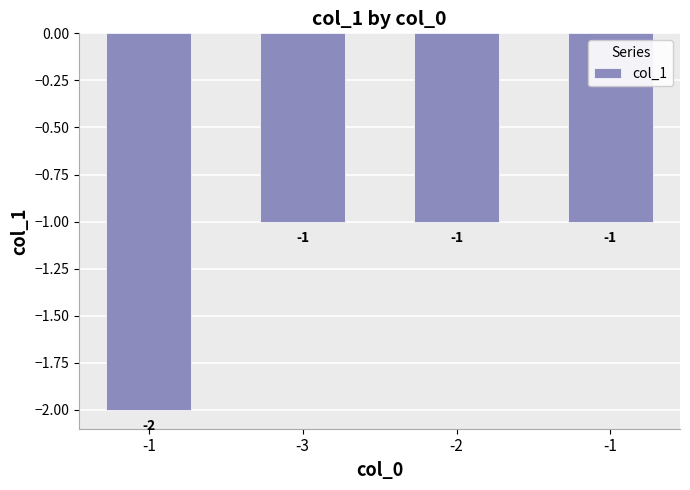

Are the bars horizontal?

No